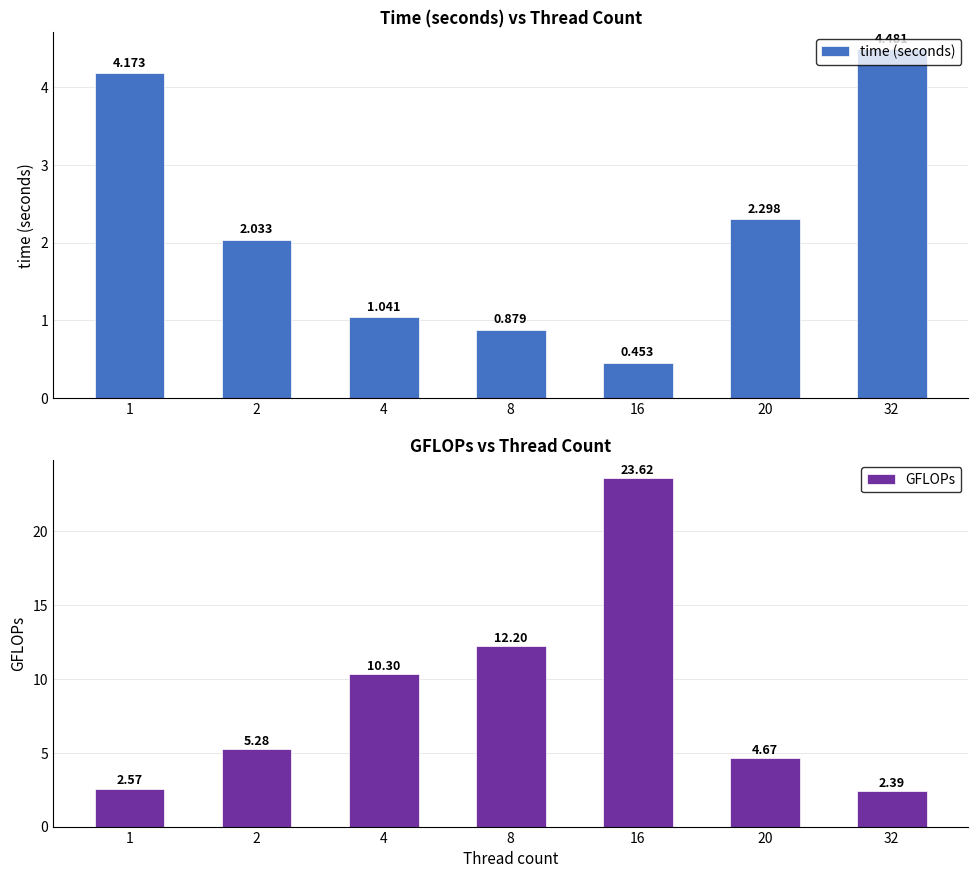

True or false: time (seconds) has a value of 0.5 at 8.

False